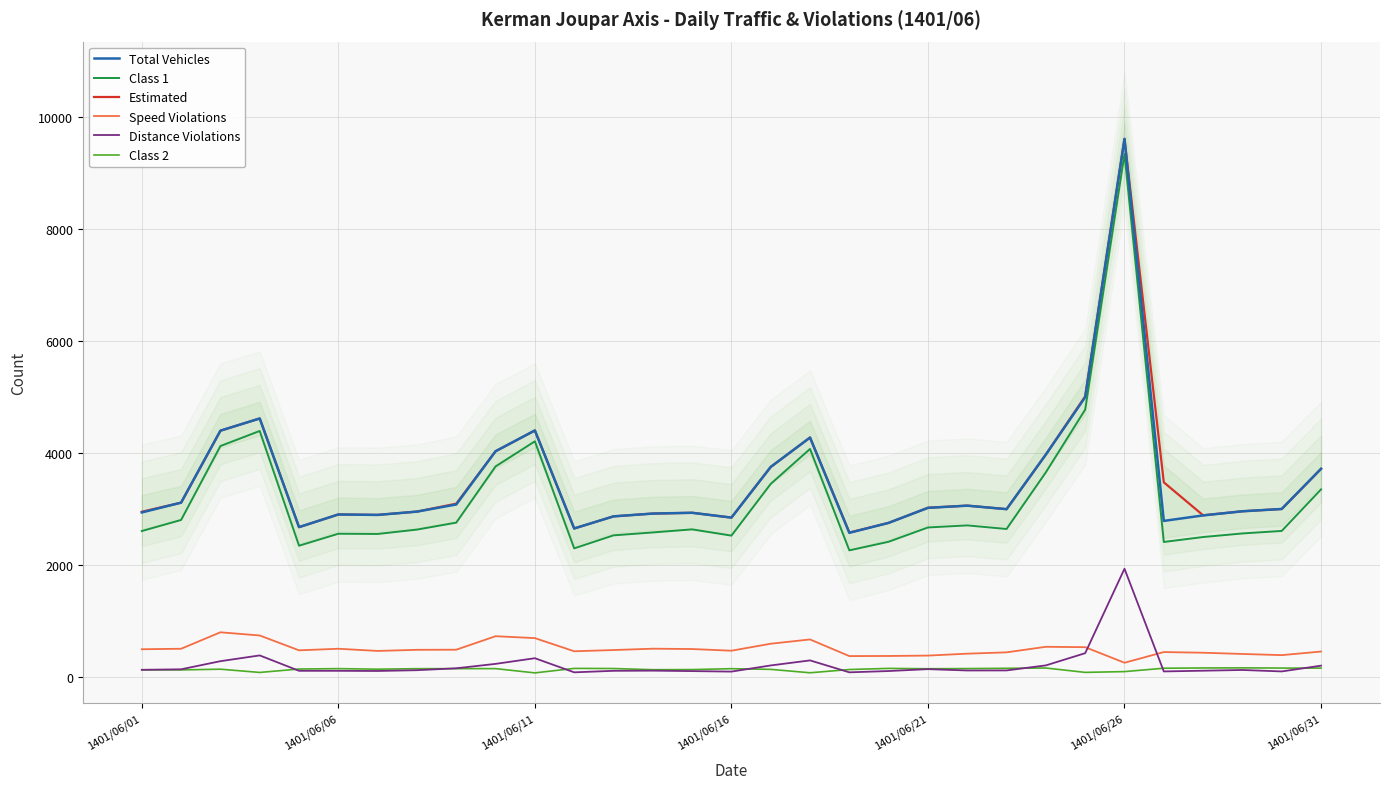

What are all the series names shown in the legend?

Total Vehicles, Class 1, Estimated, Speed Violations, Distance Violations, Class 2